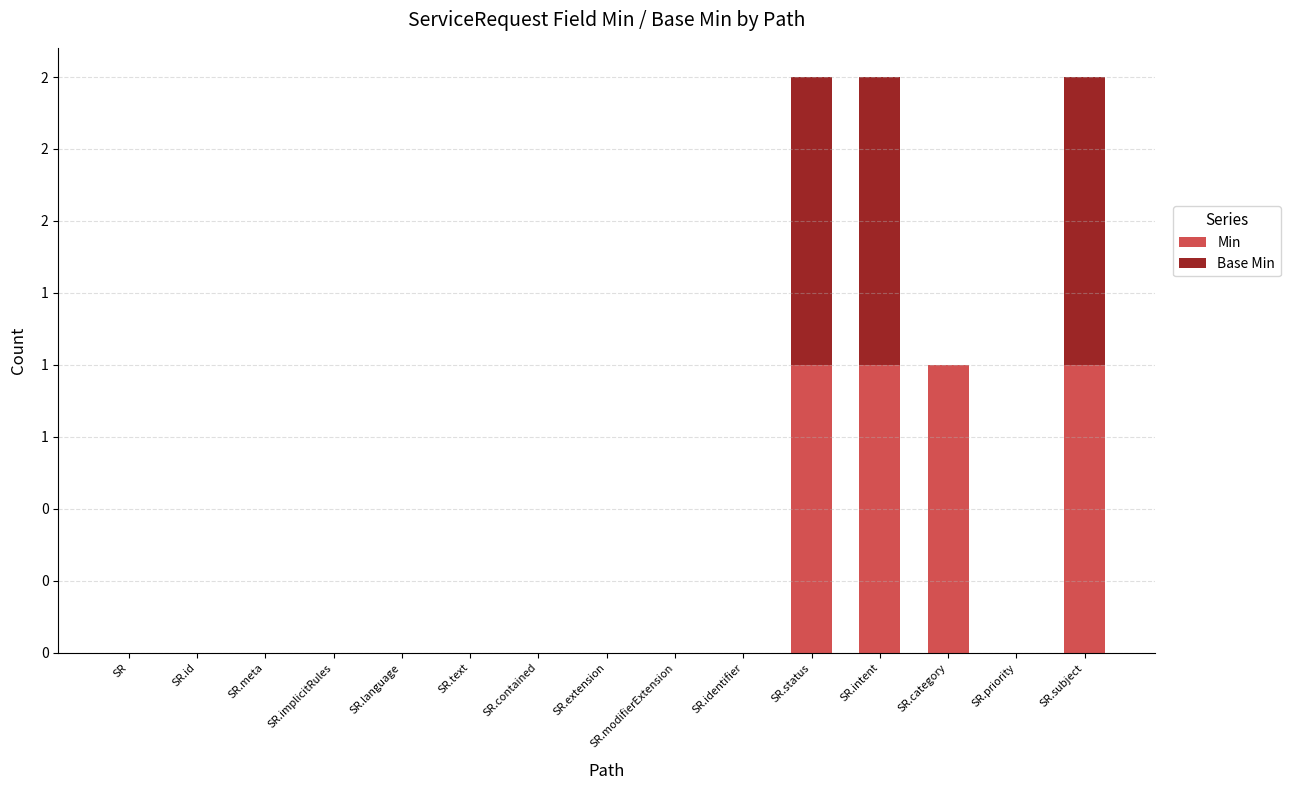

Are the bars grouped side by side (vs. stacked)?

No